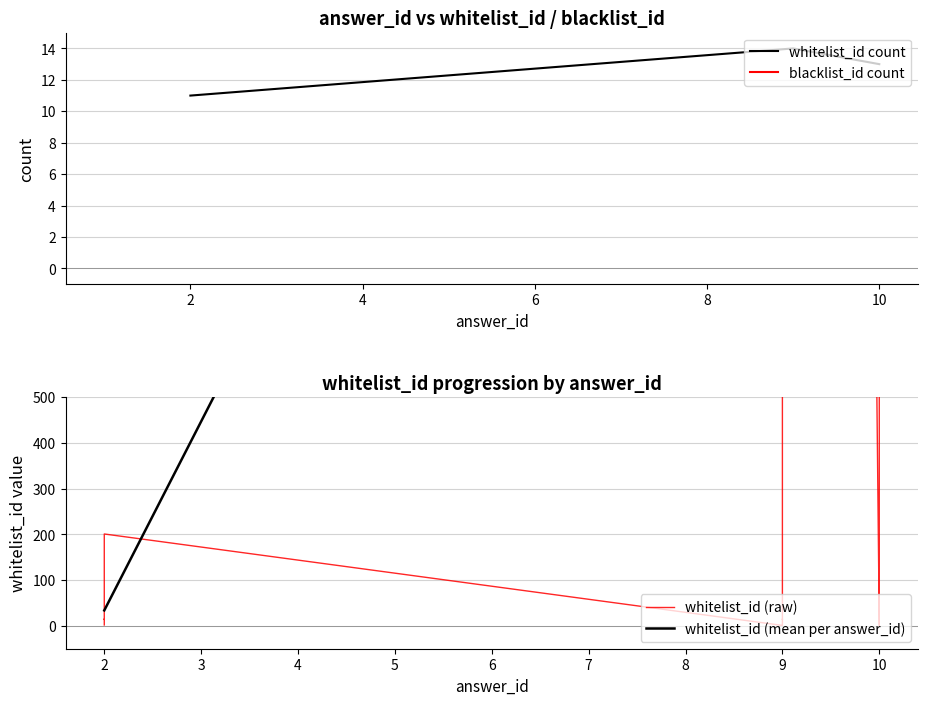

What is the highest value of the whitelist_id count series?

14